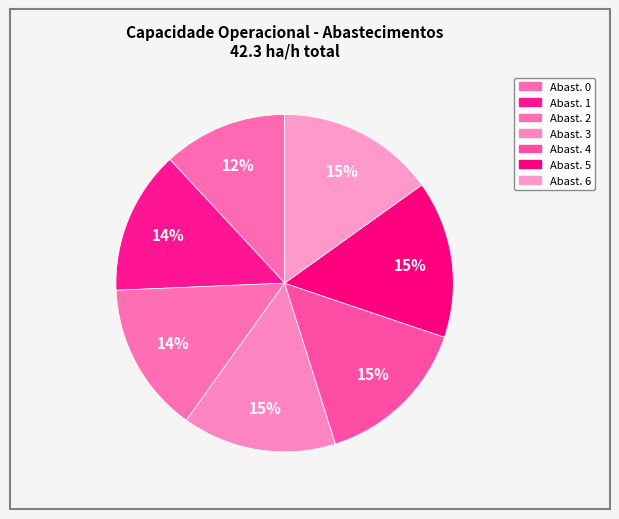

Does any single category account for the majority?

No